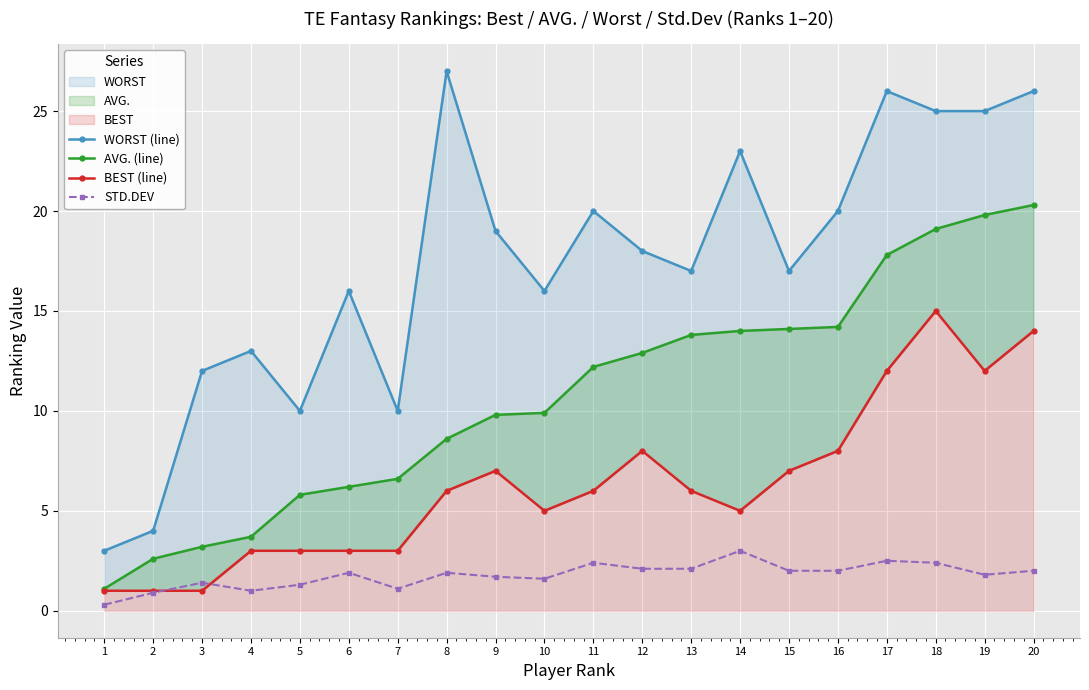

What is the value of the BEST (line) point at the 10th from the left?

5.0